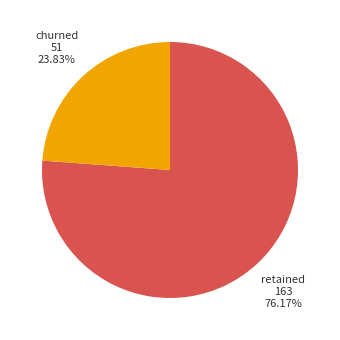

What is the ratio of the value at churned to the value at retained?

0.3